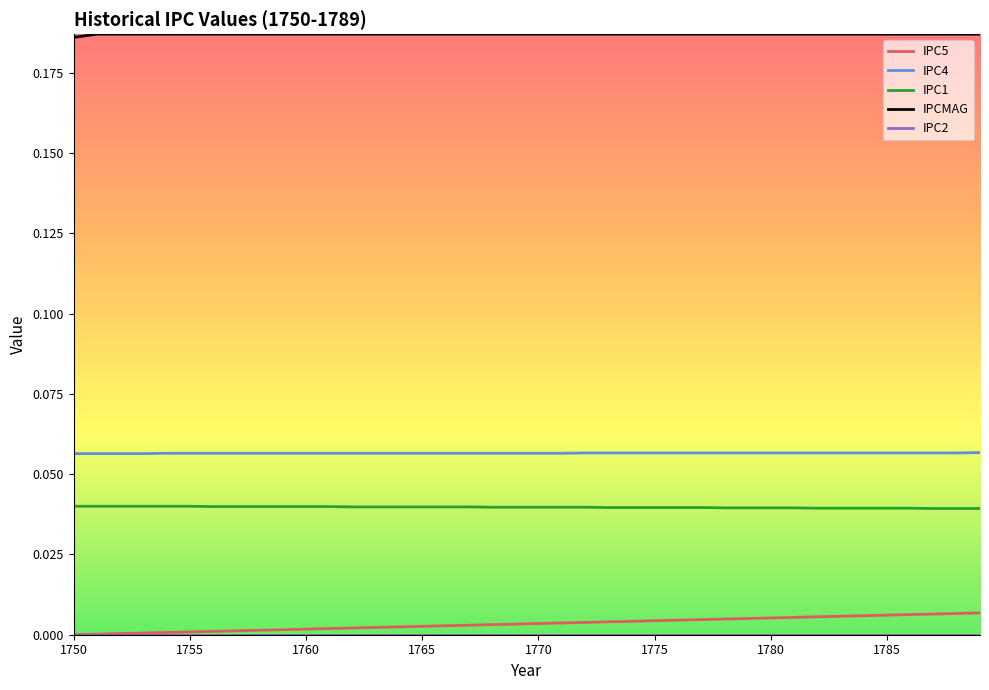

True or false: IPC1 and IPCMAG intersect in this chart.

False